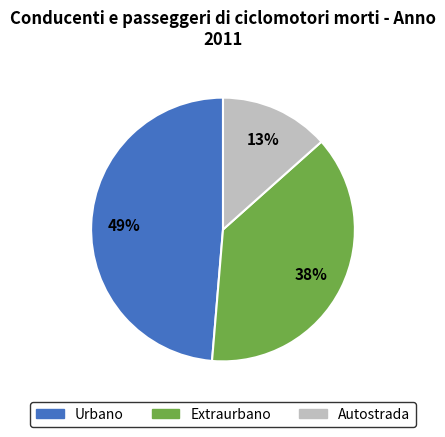

To the nearest percent, what is the average slice percentage?

33%